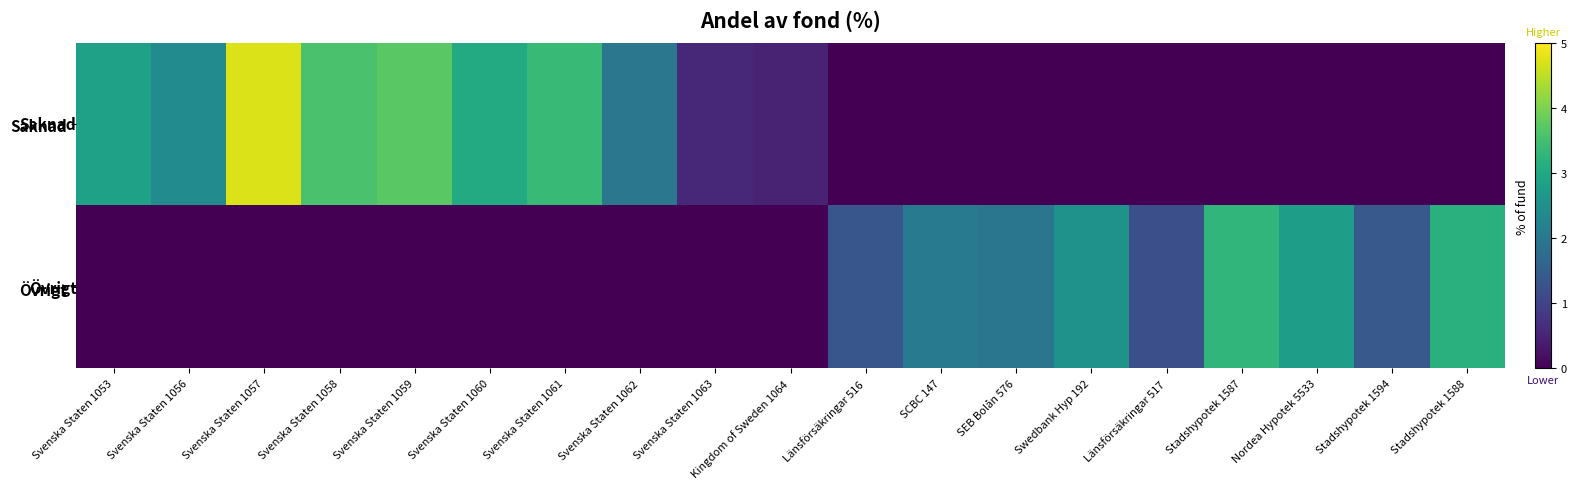

Between Svenska Staten 1061 and Svenska Staten 1059, which is larger?

Svenska Staten 1059